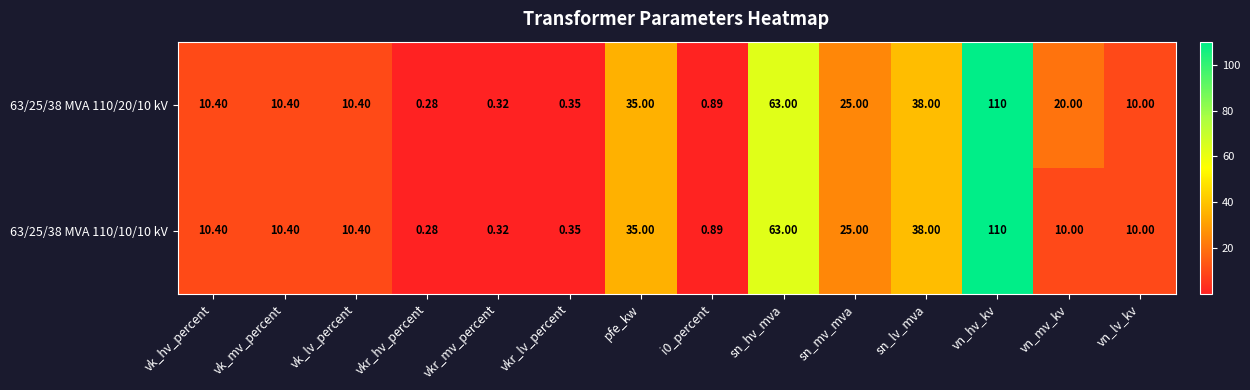

At which label is 63/25/38 MVA 110/10/10 kV closest to 55?

sn_hv_mva